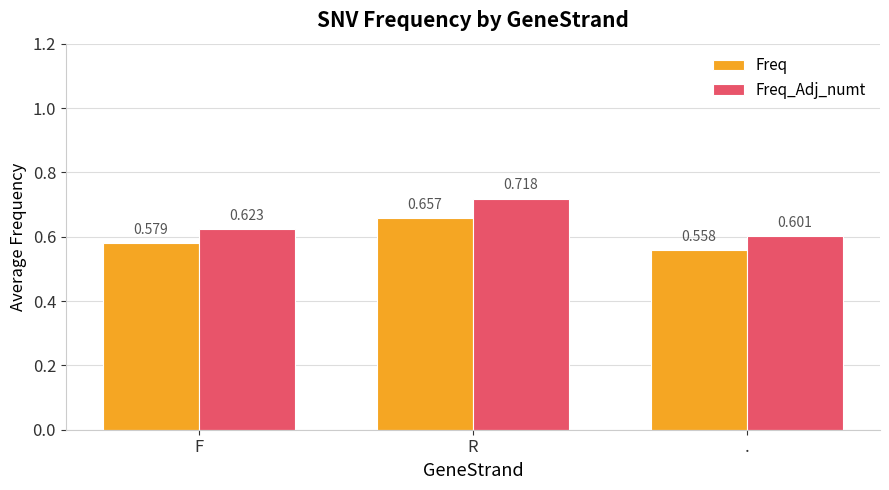

What is the label of the 1st bar from the left?

F